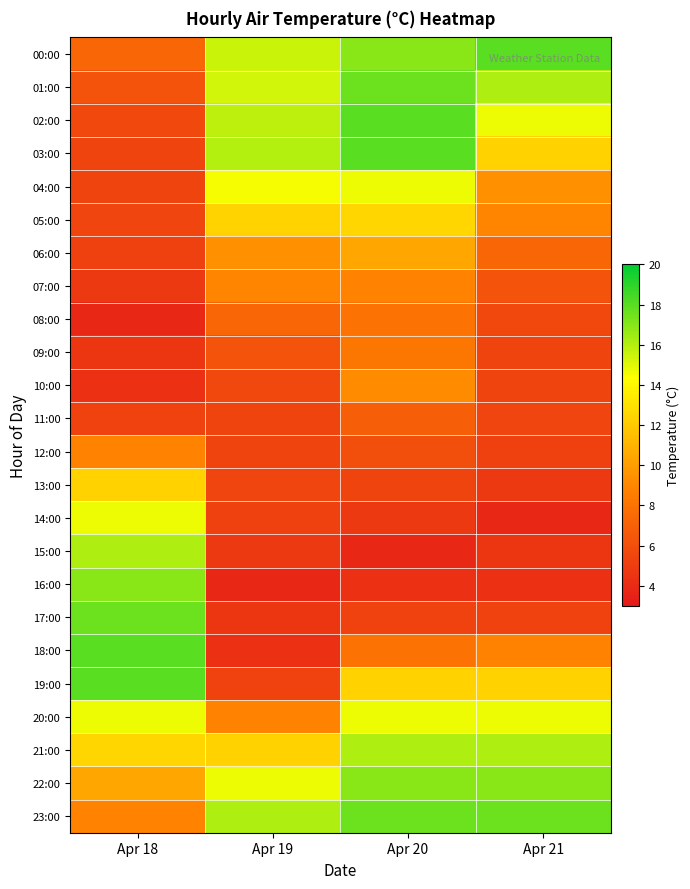

At how many categories does at least one series exceed 11?

4